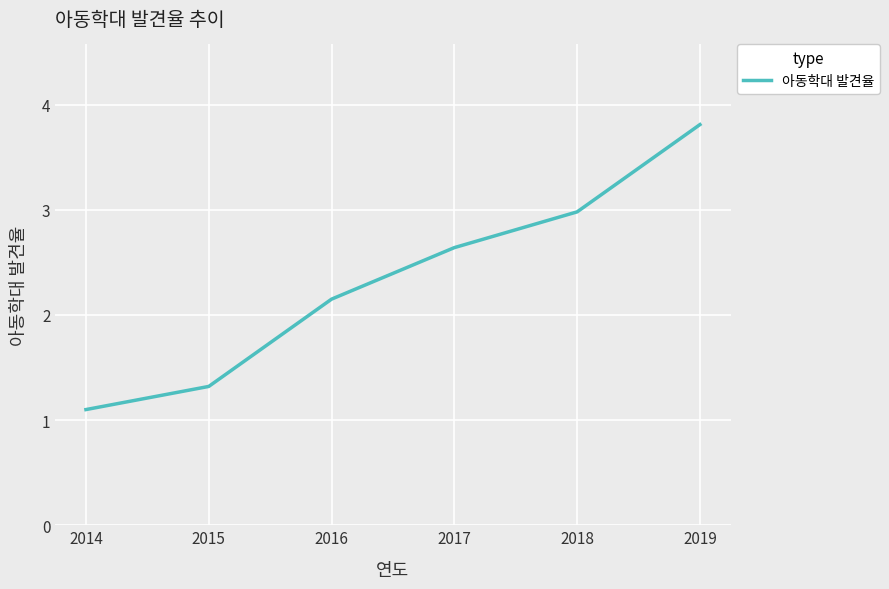

The value at 2015 is 0.3. True or false?

False